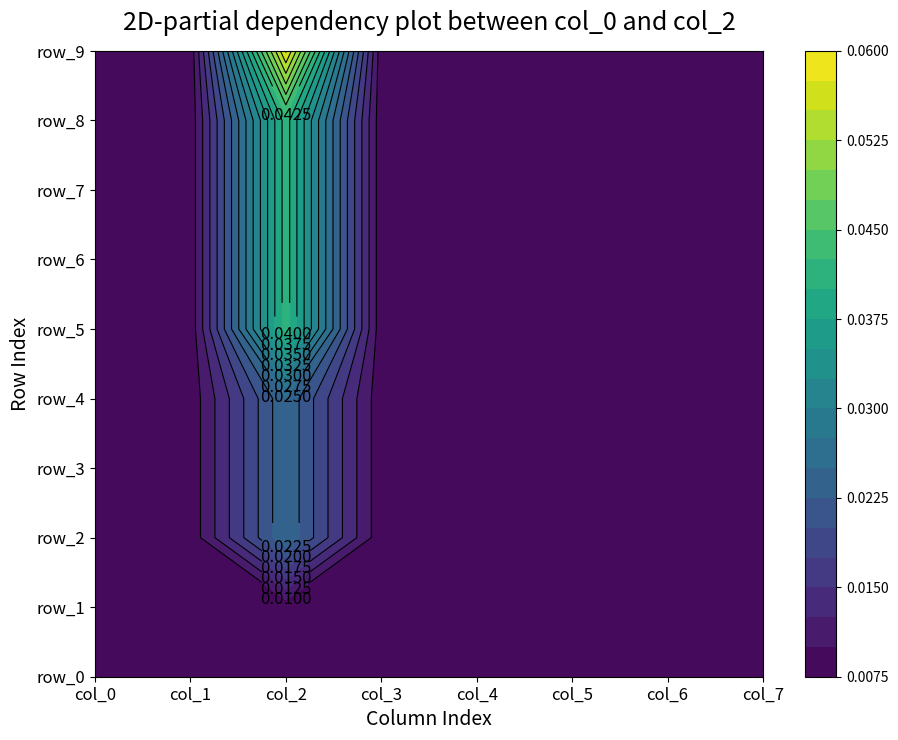

True or false: row_3 has a value of 0.0 at 5.

True